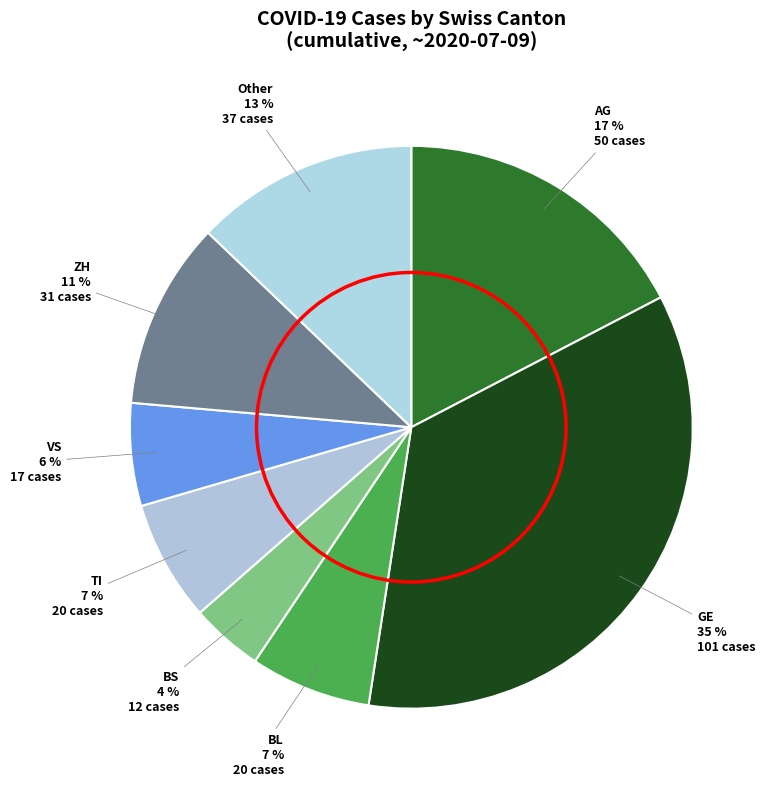

To the nearest percent, what portion does VS represent?

6%